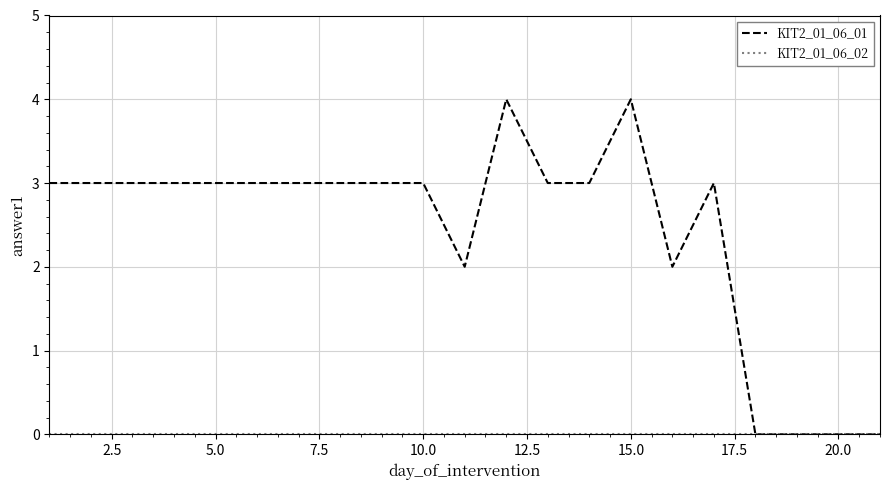

What is the maximum value shown in the chart?

4